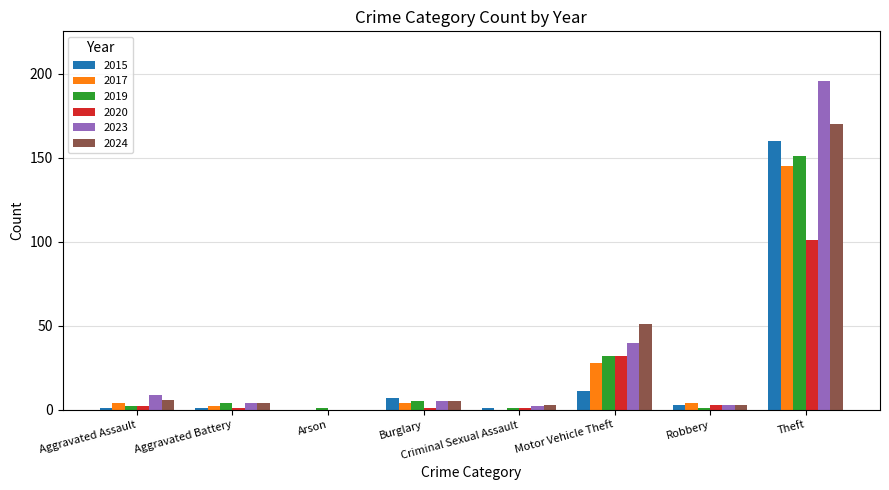

At which label does 2023 reach its peak?

Theft